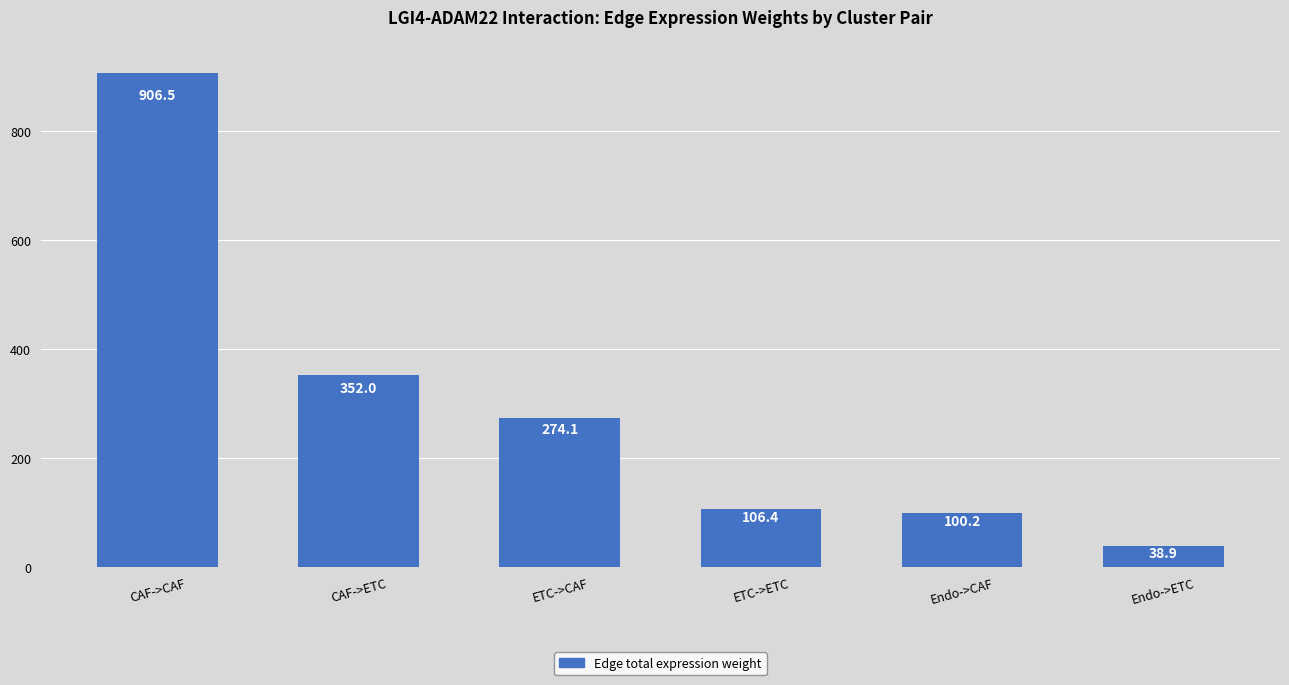

Read the value at ETC->ETC.

106.4